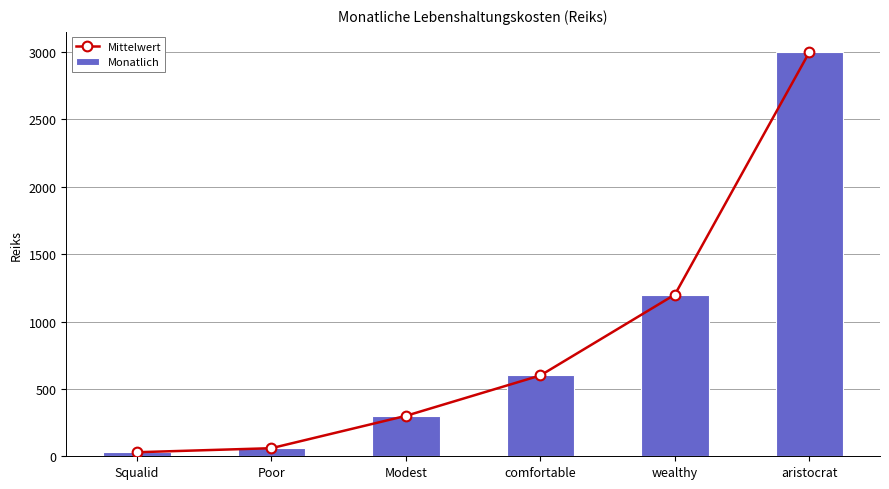

What is the label of the 4th bar from the left?

comfortable